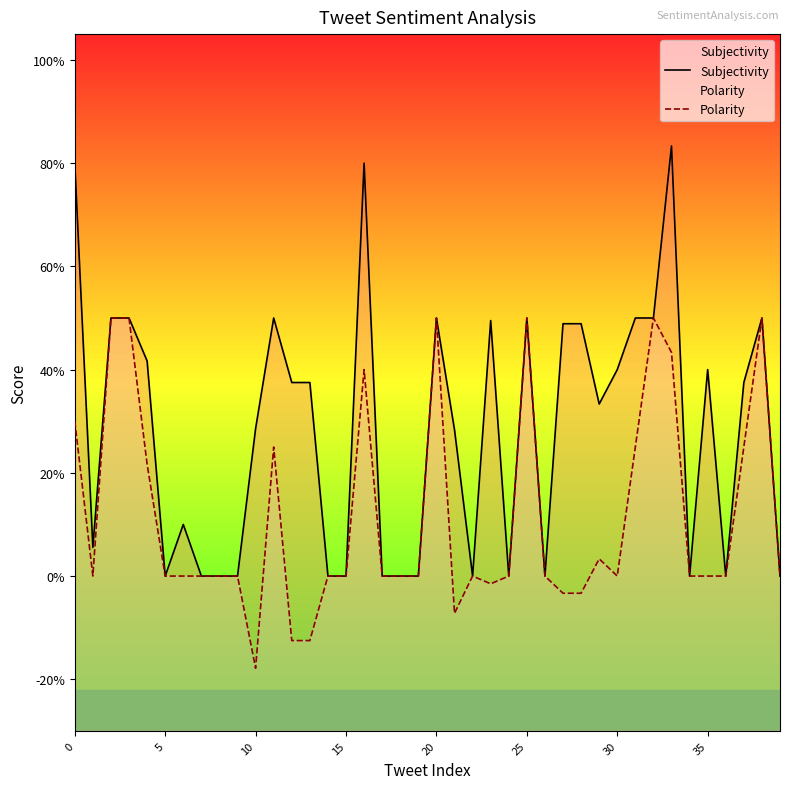

The value of Subjectivity at 16 is 0.8. True or false?

True